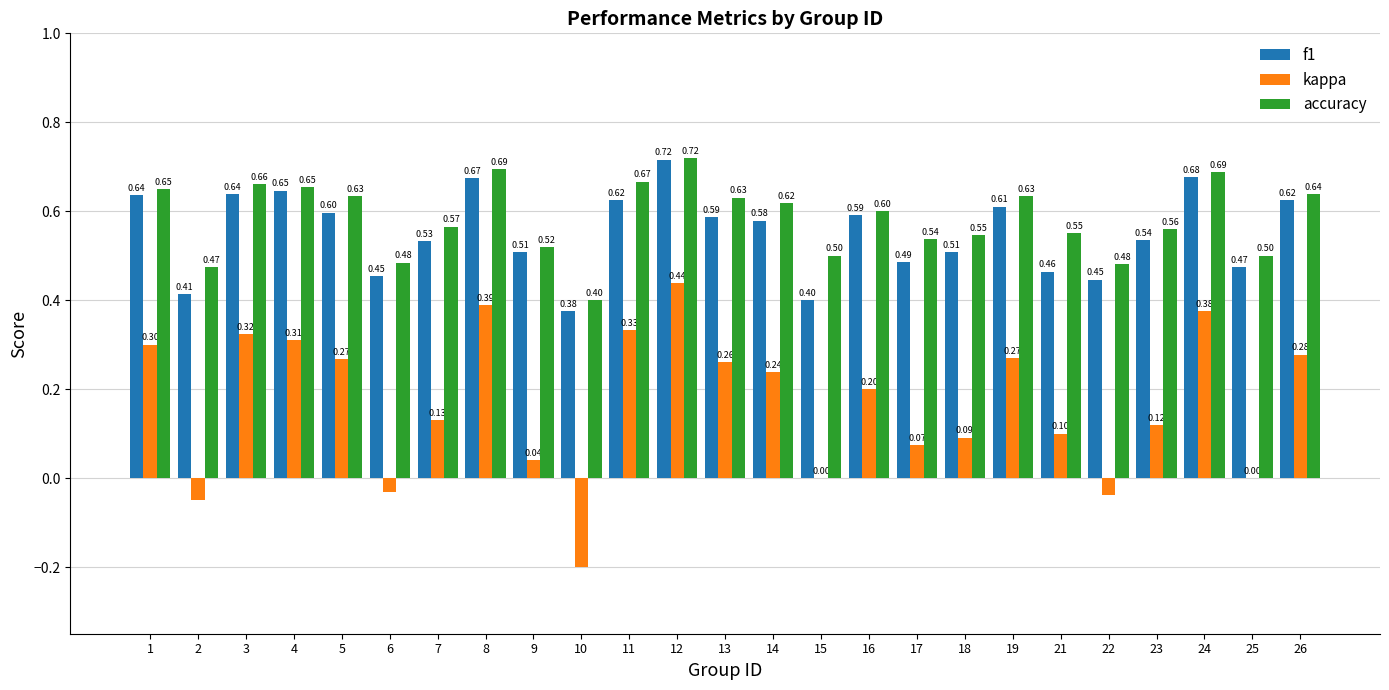

What is the sum of all kappa values?

4.2